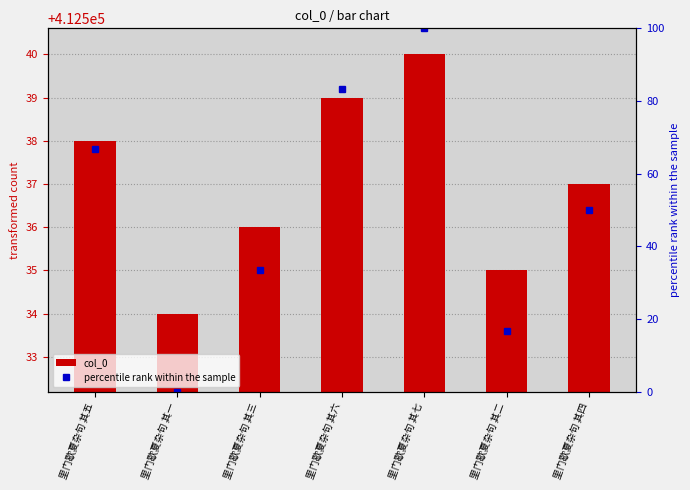

What is the difference between the highest and lowest values at 里门歇夏杂句 其四?

412487.0